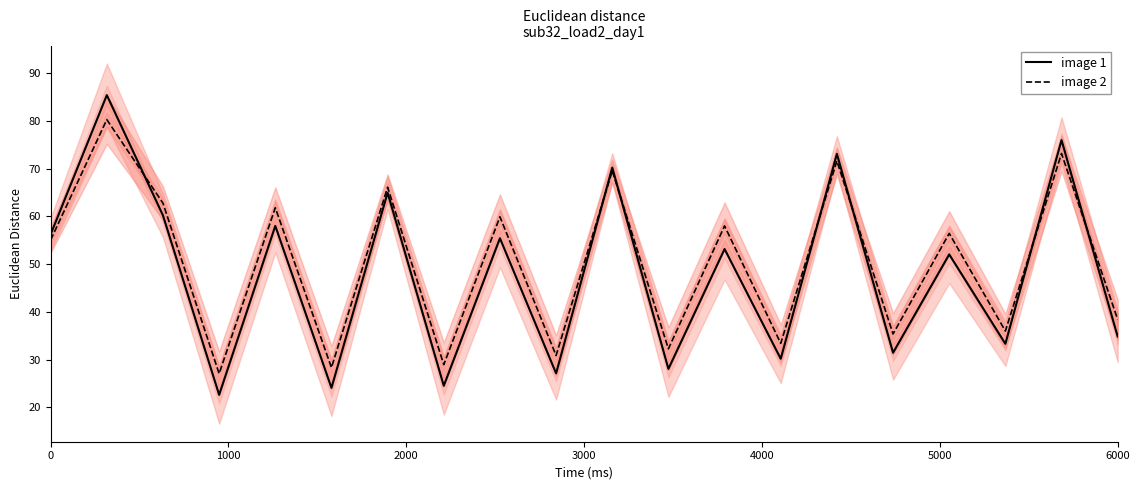

What is the minimum value for image 1?

22.6